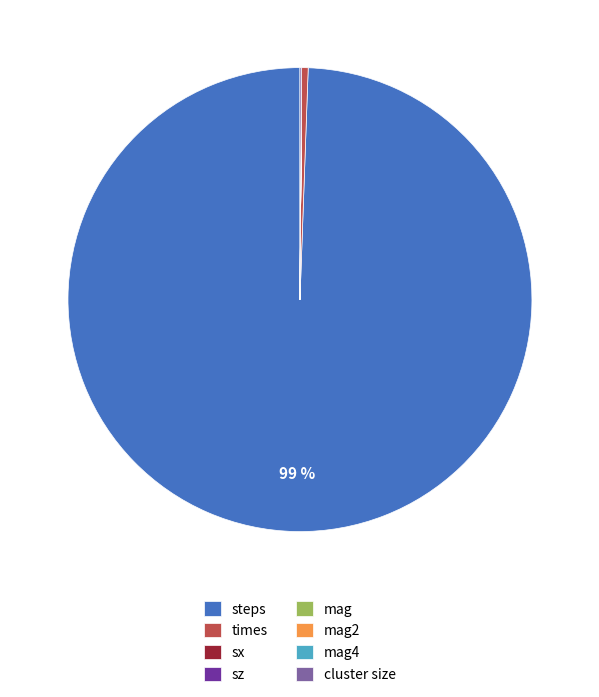

Does steps account for over 50% of the chart?

Yes